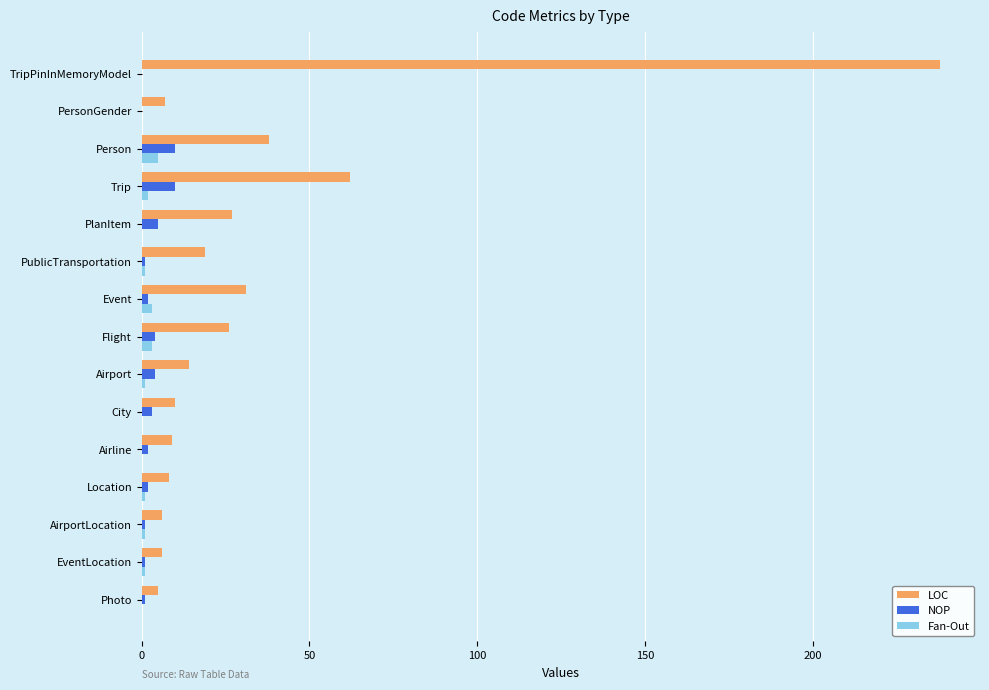

What is the highest value of the Fan-Out series?

5